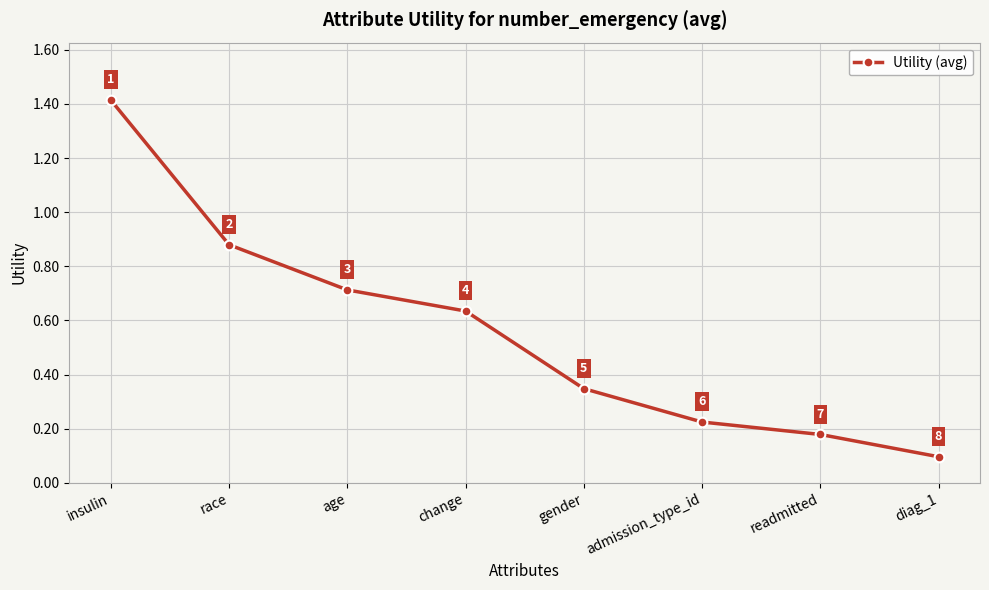

True or false: the data has more than 2 interior local peaks.

False